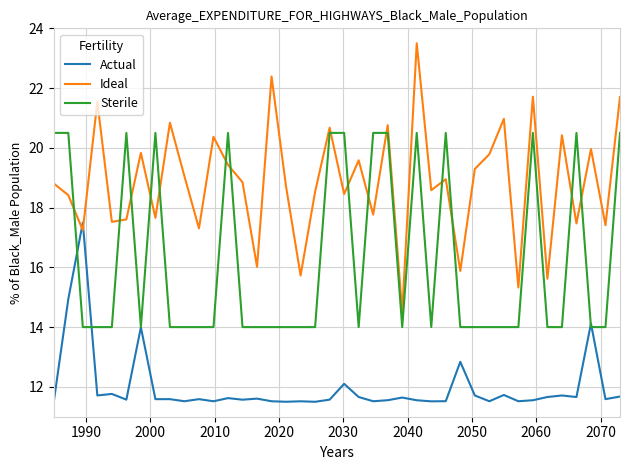

Which series has the largest total across all categories?

Ideal